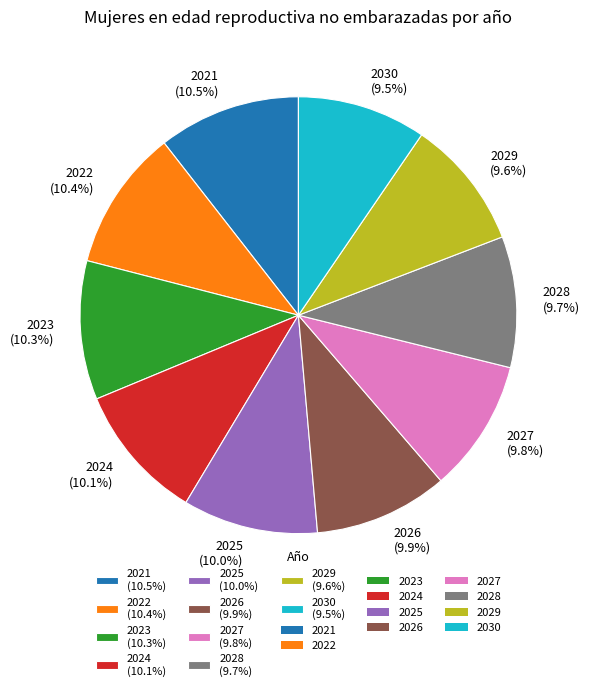

How many segments does this pie chart have?

10